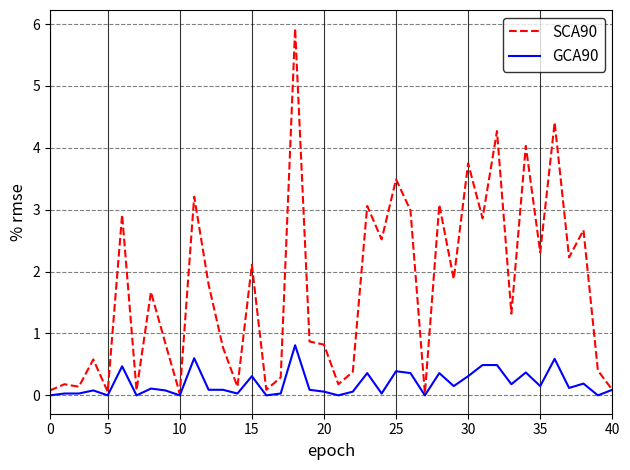

What is the average value of the GCA90 series?

0.2